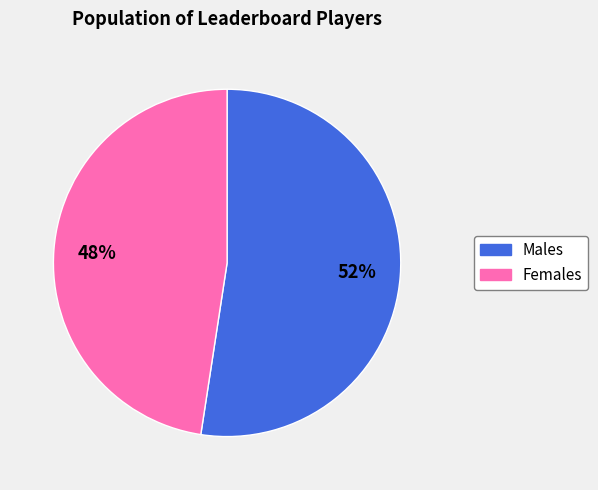

How many slices are in this pie chart?

2